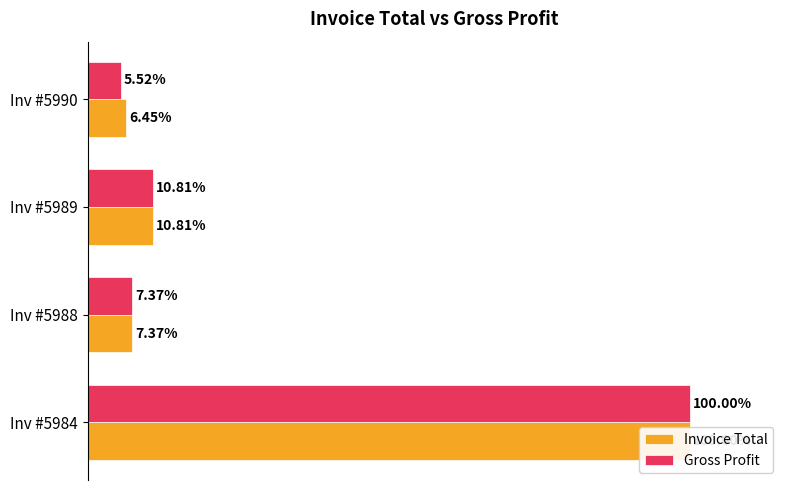

Rank the series by their maximum value, from highest to lowest.

Invoice Total, Gross Profit